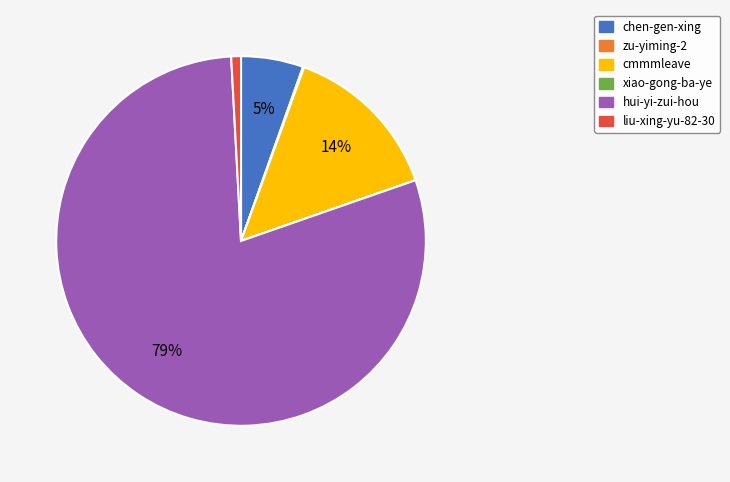

To the nearest percent, what portion does chen-gen-xing represent?

5%